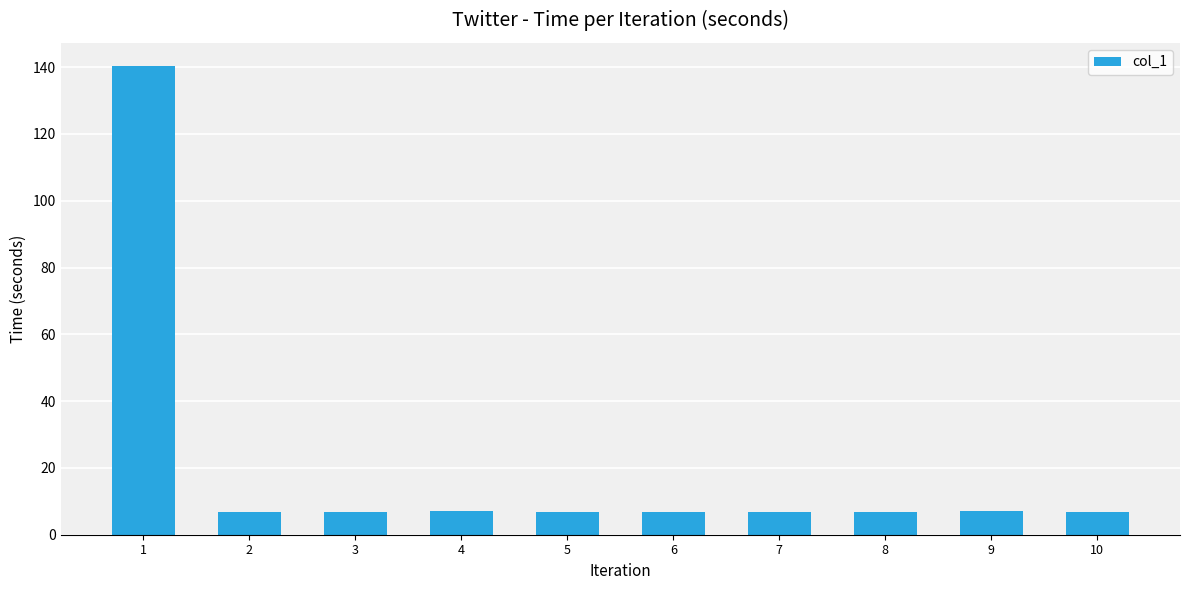

Approximately how many times larger is the value at 4 compared to 8?

1.0